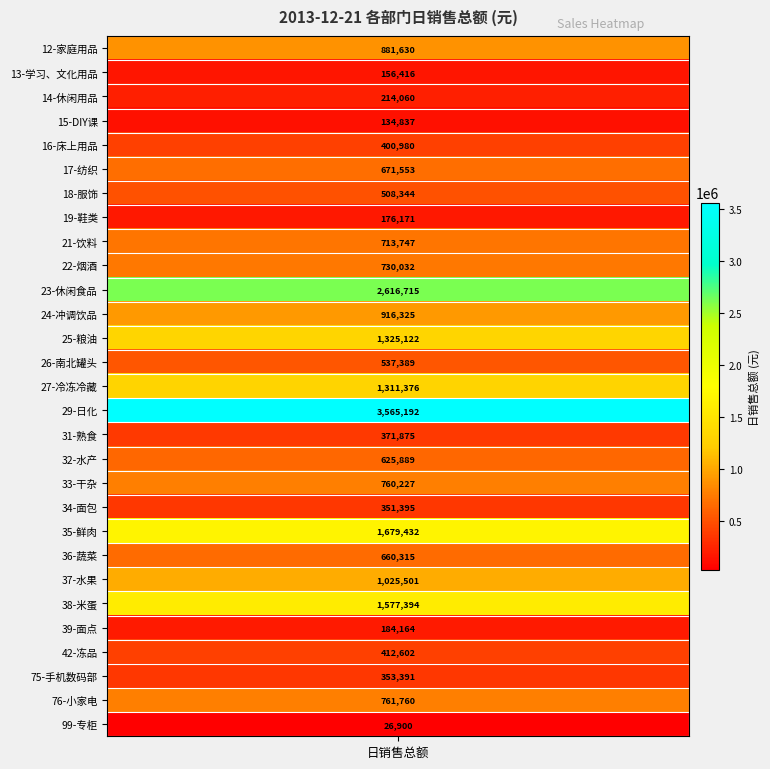

Approximately how many times larger is the value at 14-休闲用品 compared to 32-水产?

0.3